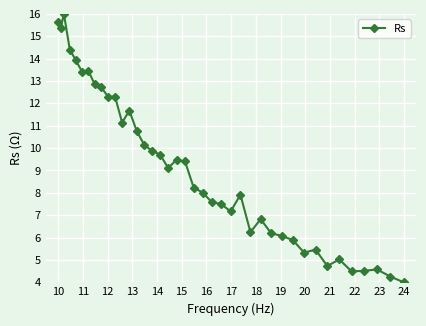

What is the value of the 24th point from the left?

7.5